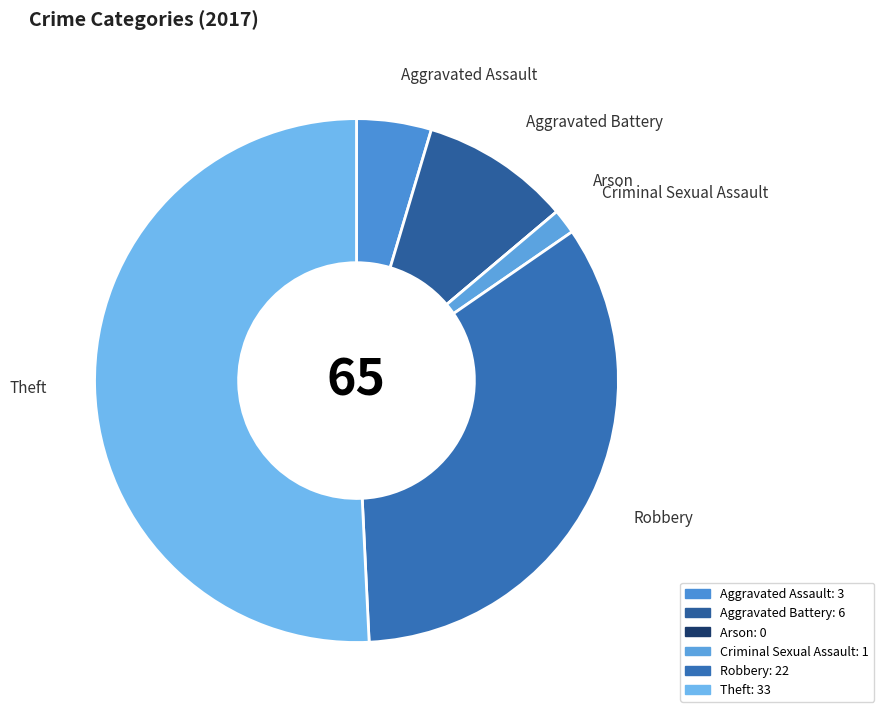

True or false: Criminal Sexual Assault accounts for 2% of the total.

True